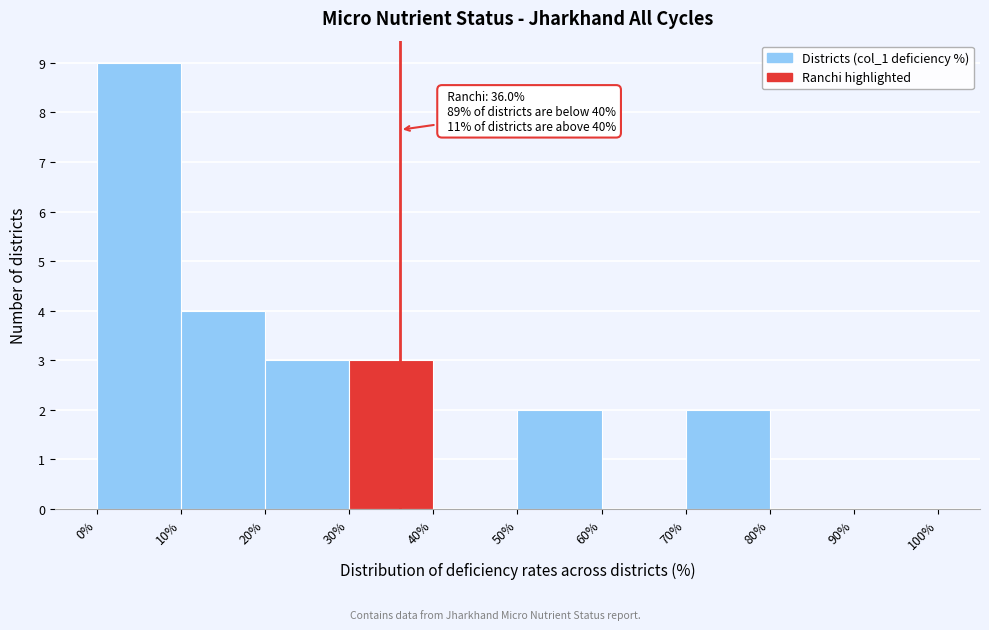

Over which range of the x-axis is the bar tallest?

0% to 10%